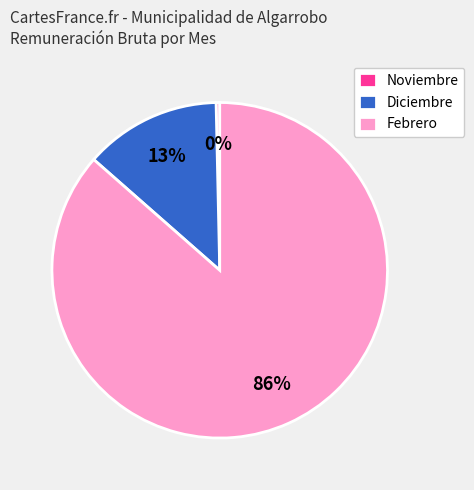

Which slice is the smallest?

Noviembre